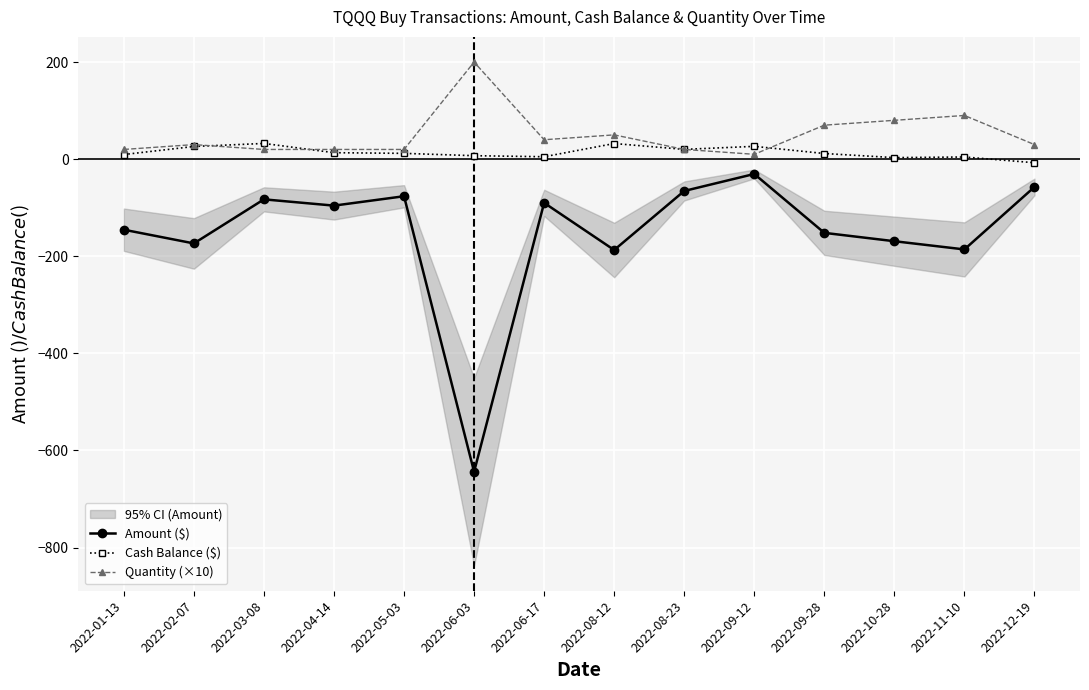

What is the minimum value for Quantity (×10)?

10.0